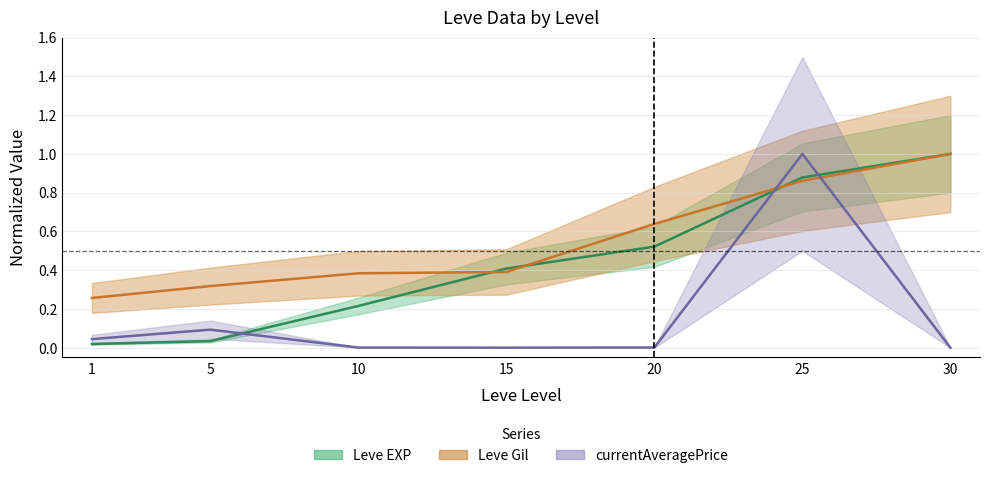

The value of Leve Gil at 20 is 1.0. True or false?

False